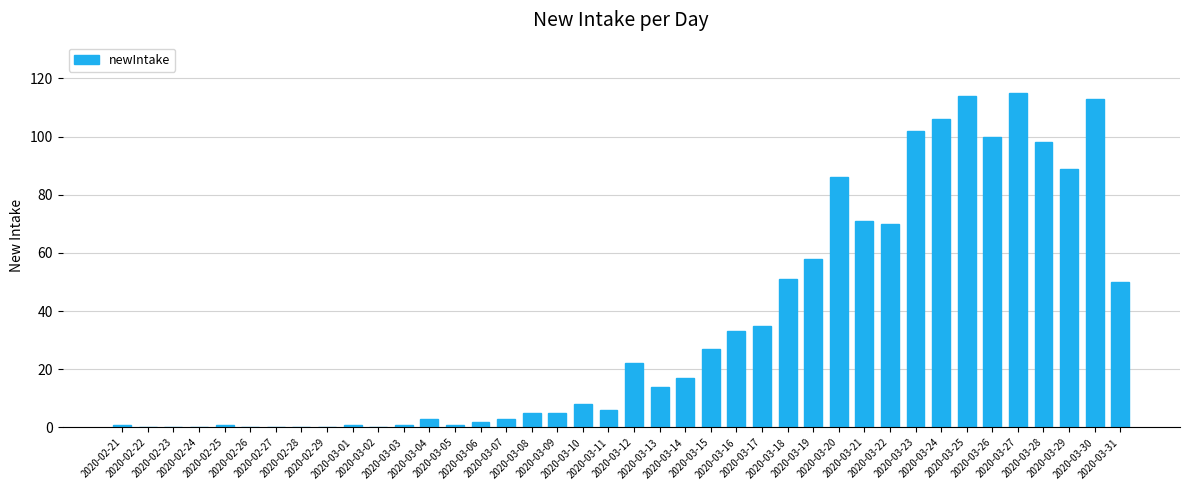

What is the difference between the values at 2020-03-10 and 2020-03-22?

62